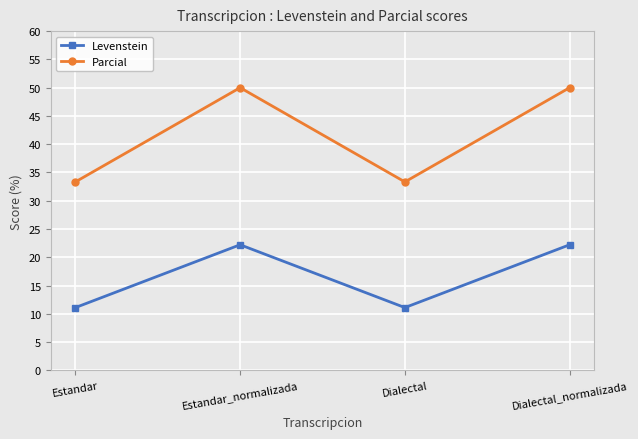

True or false: Parcial and Levenstein cross at least once.

False